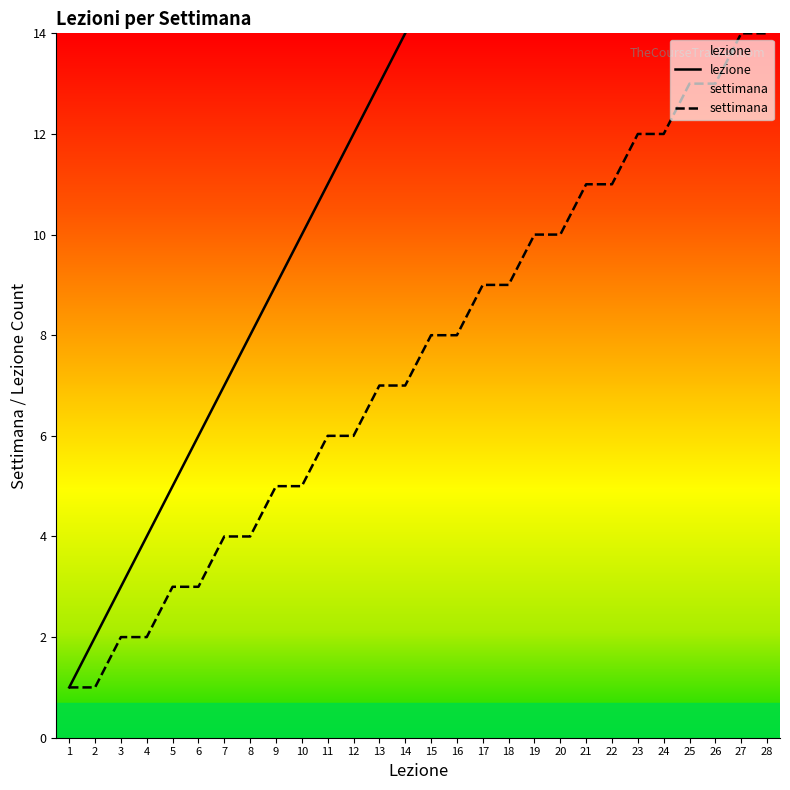

What is the spread (max minus min) of values at 24?

12